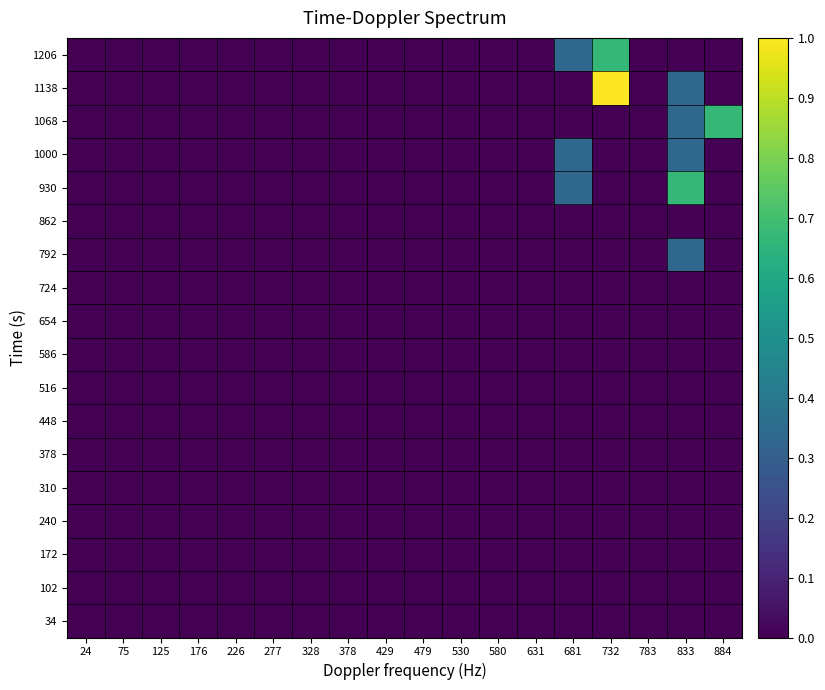

Reading left to right, what are all the values shown in this chart?

34: 24=0.0	75=0.0	125=0.0	176=0.0	226=0.0	277=0.0	328=0.0	378=0.0	429=0.0	479=0.0	530=0.0	580=0.0	631=0.0	681=0.0	732=0.0	783=0.0	833=0.0	884=0.0
102: 24=0.0	75=0.0	125=0.0	176=0.0	226=0.0	277=0.0	328=0.0	378=0.0	429=0.0	479=0.0	530=0.0	580=0.0	631=0.0	681=0.0	732=0.0	783=0.0	833=0.0	884=0.0
172: 24=0.0	75=0.0	125=0.0	176=0.0	226=0.0	277=0.0	328=0.0	378=0.0	429=0.0	479=0.0	530=0.0	580=0.0	631=0.0	681=0.0	732=0.0	783=0.0	833=0.0	884=0.0
240: 24=0.0	75=0.0	125=0.0	176=0.0	226=0.0	277=0.0	328=0.0	378=0.0	429=0.0	479=0.0	530=0.0	580=0.0	631=0.0	681=0.0	732=0.0	783=0.0	833=0.0	884=0.0
310: 24=0.0	75=0.0	125=0.0	176=0.0	226=0.0	277=0.0	328=0.0	378=0.0	429=0.0	479=0.0	530=0.0	580=0.0	631=0.0	681=0.0	732=0.0	783=0.0	833=0.0	884=0.0
378: 24=0.0	75=0.0	125=0.0	176=0.0	226=0.0	277=0.0	328=0.0	378=0.0	429=0.0	479=0.0	530=0.0	580=0.0	631=0.0	681=0.0	732=0.0	783=0.0	833=0.0	884=0.0
448: 24=0.0	75=0.0	125=0.0	176=0.0	226=0.0	277=0.0	328=0.0	378=0.0	429=0.0	479=0.0	530=0.0	580=0.0	631=0.0	681=0.0	732=0.0	783=0.0	833=0.0	884=0.0
516: 24=0.0	75=0.0	125=0.0	176=0.0	226=0.0	277=0.0	328=0.0	378=0.0	429=0.0	479=0.0	530=0.0	580=0.0	631=0.0	681=0.0	732=0.0	783=0.0	833=0.0	884=0.0
586: 24=0.0	75=0.0	125=0.0	176=0.0	226=0.0	277=0.0	328=0.0	378=0.0	429=0.0	479=0.0	530=0.0	580=0.0	631=0.0	681=0.0	732=0.0	783=0.0	833=0.0	884=0.0
654: 24=0.0	75=0.0	125=0.0	176=0.0	226=0.0	277=0.0	328=0.0	378=0.0	429=0.0	479=0.0	530=0.0	580=0.0	631=0.0	681=0.0	732=0.0	783=0.0	833=0.0	884=0.0
724: 24=0.0	75=0.0	125=0.0	176=0.0	226=0.0	277=0.0	328=0.0	378=0.0	429=0.0	479=0.0	530=0.0	580=0.0	631=0.0	681=0.0	732=0.0	783=0.0	833=0.0	884=0.0
792: 24=0.0	75=0.0	125=0.0	176=0.0	226=0.0	277=0.0	328=0.0	378=0.0	429=0.0	479=0.0	530=0.0	580=0.0	631=0.0	681=0.0	732=0.0	783=0.0	833=0.3	884=0.0
862: 24=0.0	75=0.0	125=0.0	176=0.0	226=0.0	277=0.0	328=0.0	378=0.0	429=0.0	479=0.0	530=0.0	580=0.0	631=0.0	681=0.0	732=0.0	783=0.0	833=0.0	884=0.0
930: 24=0.0	75=0.0	125=0.0	176=0.0	226=0.0	277=0.0	328=0.0	378=0.0	429=0.0	479=0.0	530=0.0	580=0.0	631=0.0	681=0.3	732=0.0	783=0.0	833=0.7	884=0.0
1000: 24=0.0	75=0.0	125=0.0	176=0.0	226=0.0	277=0.0	328=0.0	378=0.0	429=0.0	479=0.0	530=0.0	580=0.0	631=0.0	681=0.3	732=0.0	783=0.0	833=0.3	884=0.0
1068: 24=0.0	75=0.0	125=0.0	176=0.0	226=0.0	277=0.0	328=0.0	378=0.0	429=0.0	479=0.0	530=0.0	580=0.0	631=0.0	681=0.0	732=0.0	783=0.0	833=0.3	884=0.7
1138: 24=0.0	75=0.0	125=0.0	176=0.0	226=0.0	277=0.0	328=0.0	378=0.0	429=0.0	479=0.0	530=0.0	580=0.0	631=0.0	681=0.0	732=1.0	783=0.0	833=0.3	884=0.0
1206: 24=0.0	75=0.0	125=0.0	176=0.0	226=0.0	277=0.0	328=0.0	378=0.0	429=0.0	479=0.0	530=0.0	580=0.0	631=0.0	681=0.3	732=0.7	783=0.0	833=0.0	884=0.0